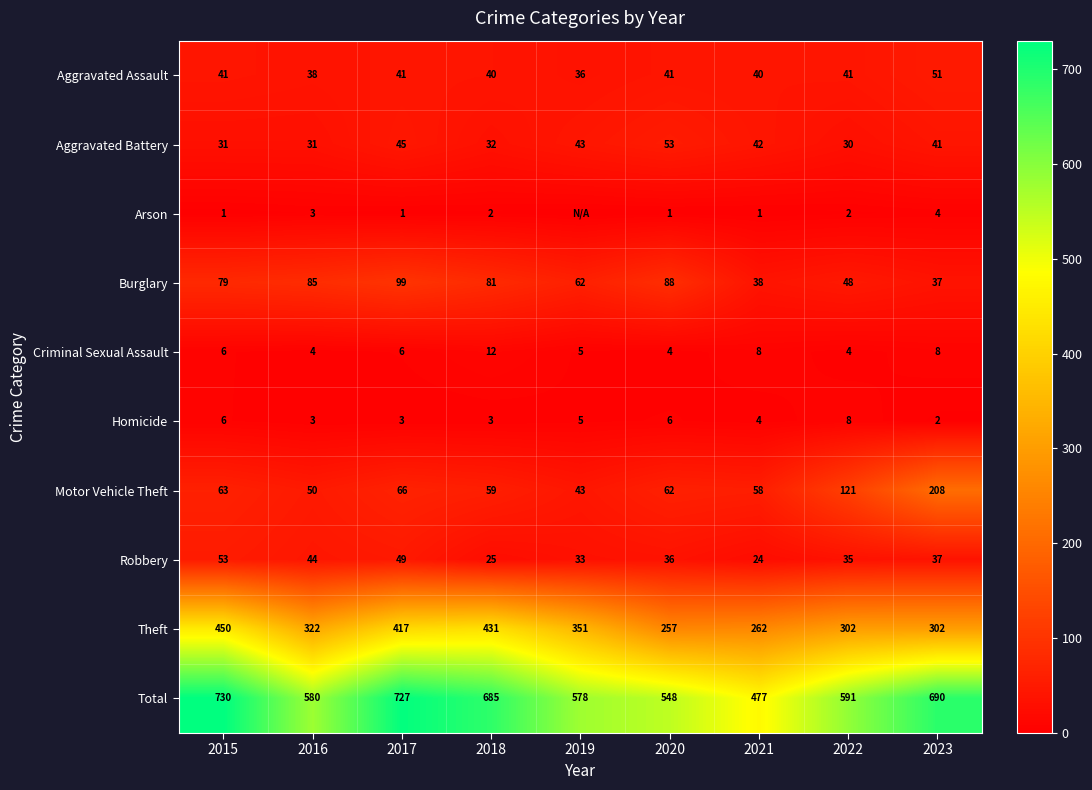

Which category has the highest value in the Motor Vehicle Theft series?

2023